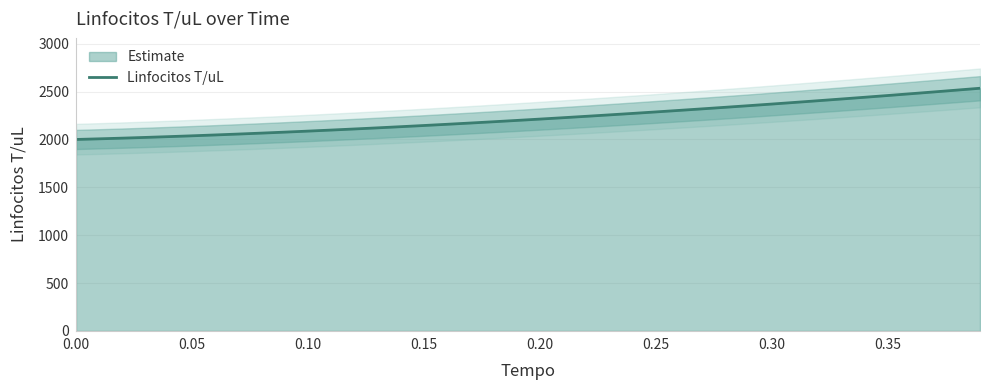

What is the lowest value of the Linfocitos T/uL series?

2000.0